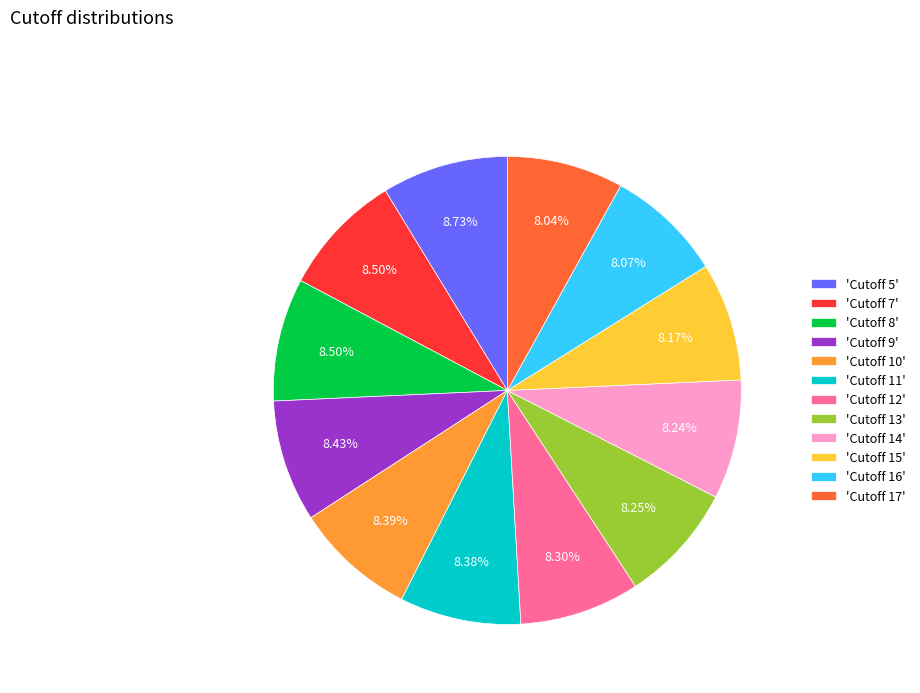

Combined, do 'Cutoff 16' and 'Cutoff 14' account for over 50%?

No